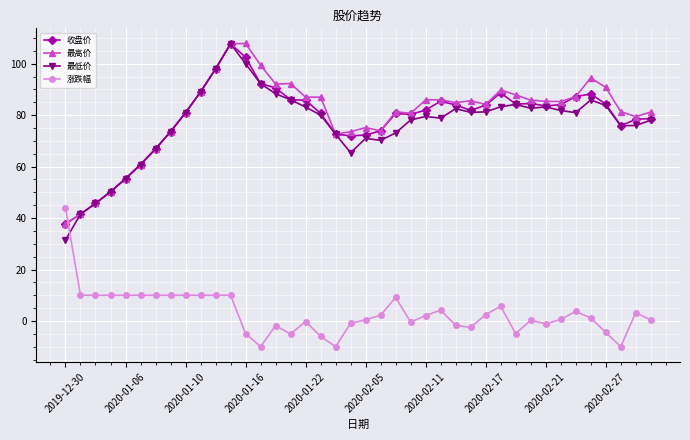

What is the minimum value for 最高价?

37.8